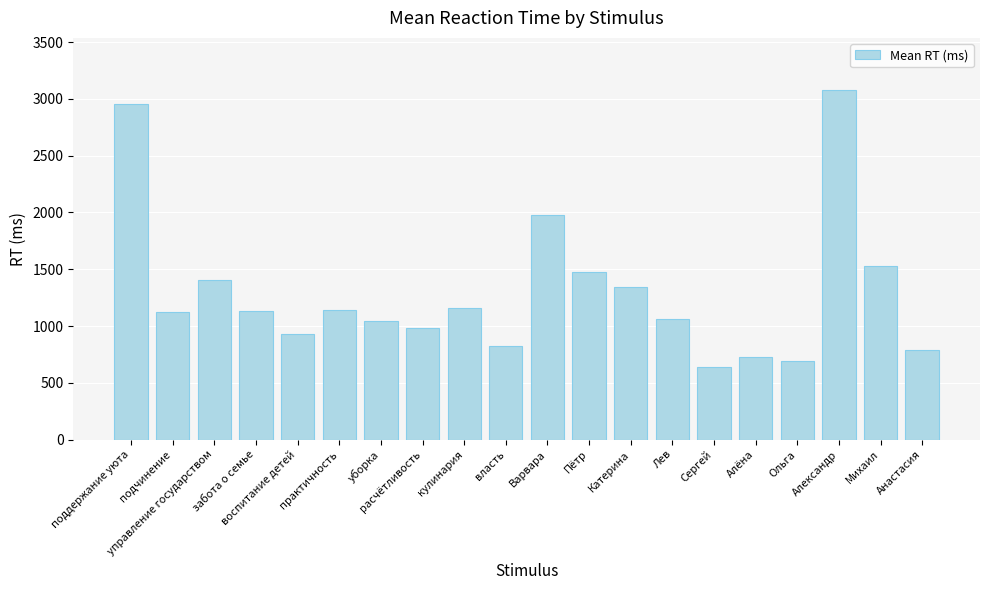

What is the value of the 12th bar from the left?

1475